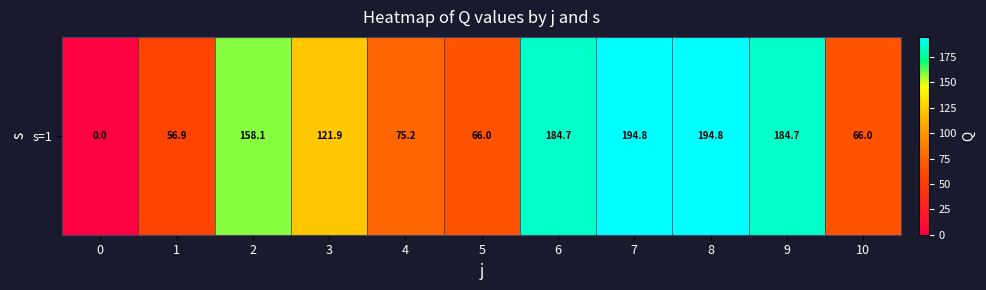

What is the difference between the second highest and minimum values?

194.8